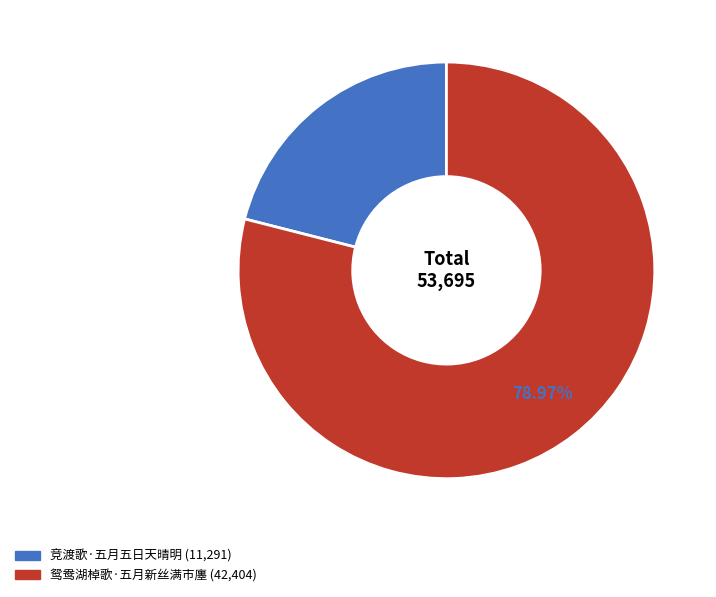

How many segments does this pie chart have?

2